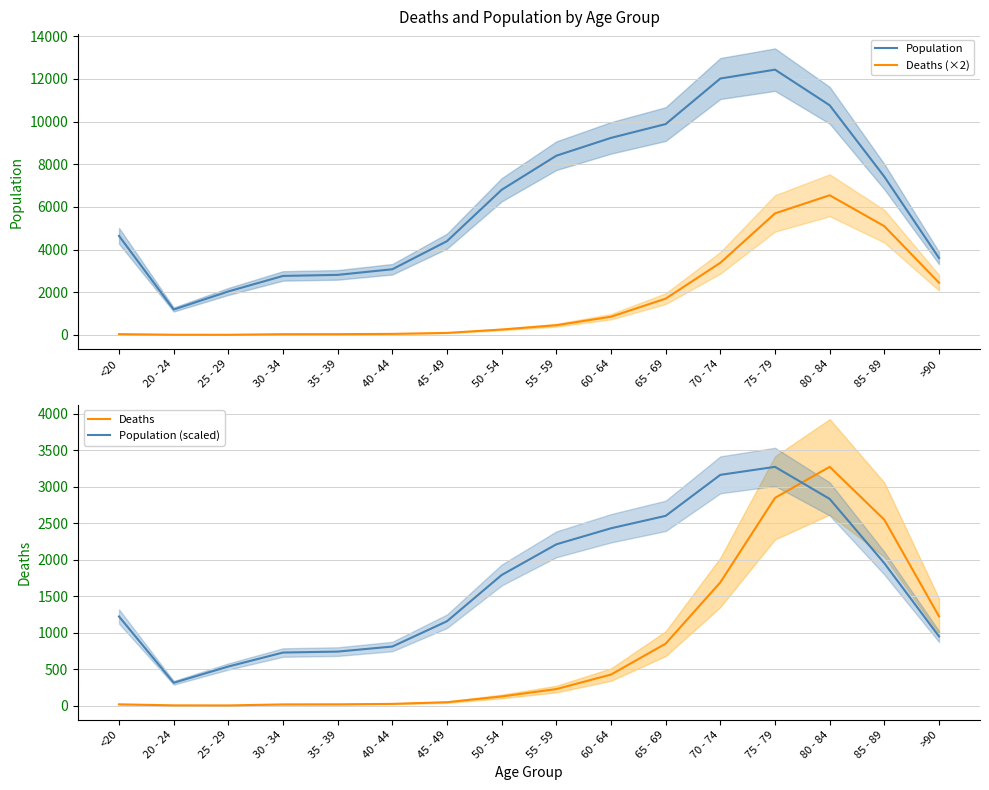

What is the label of the 4th point from the right?

75 - 79